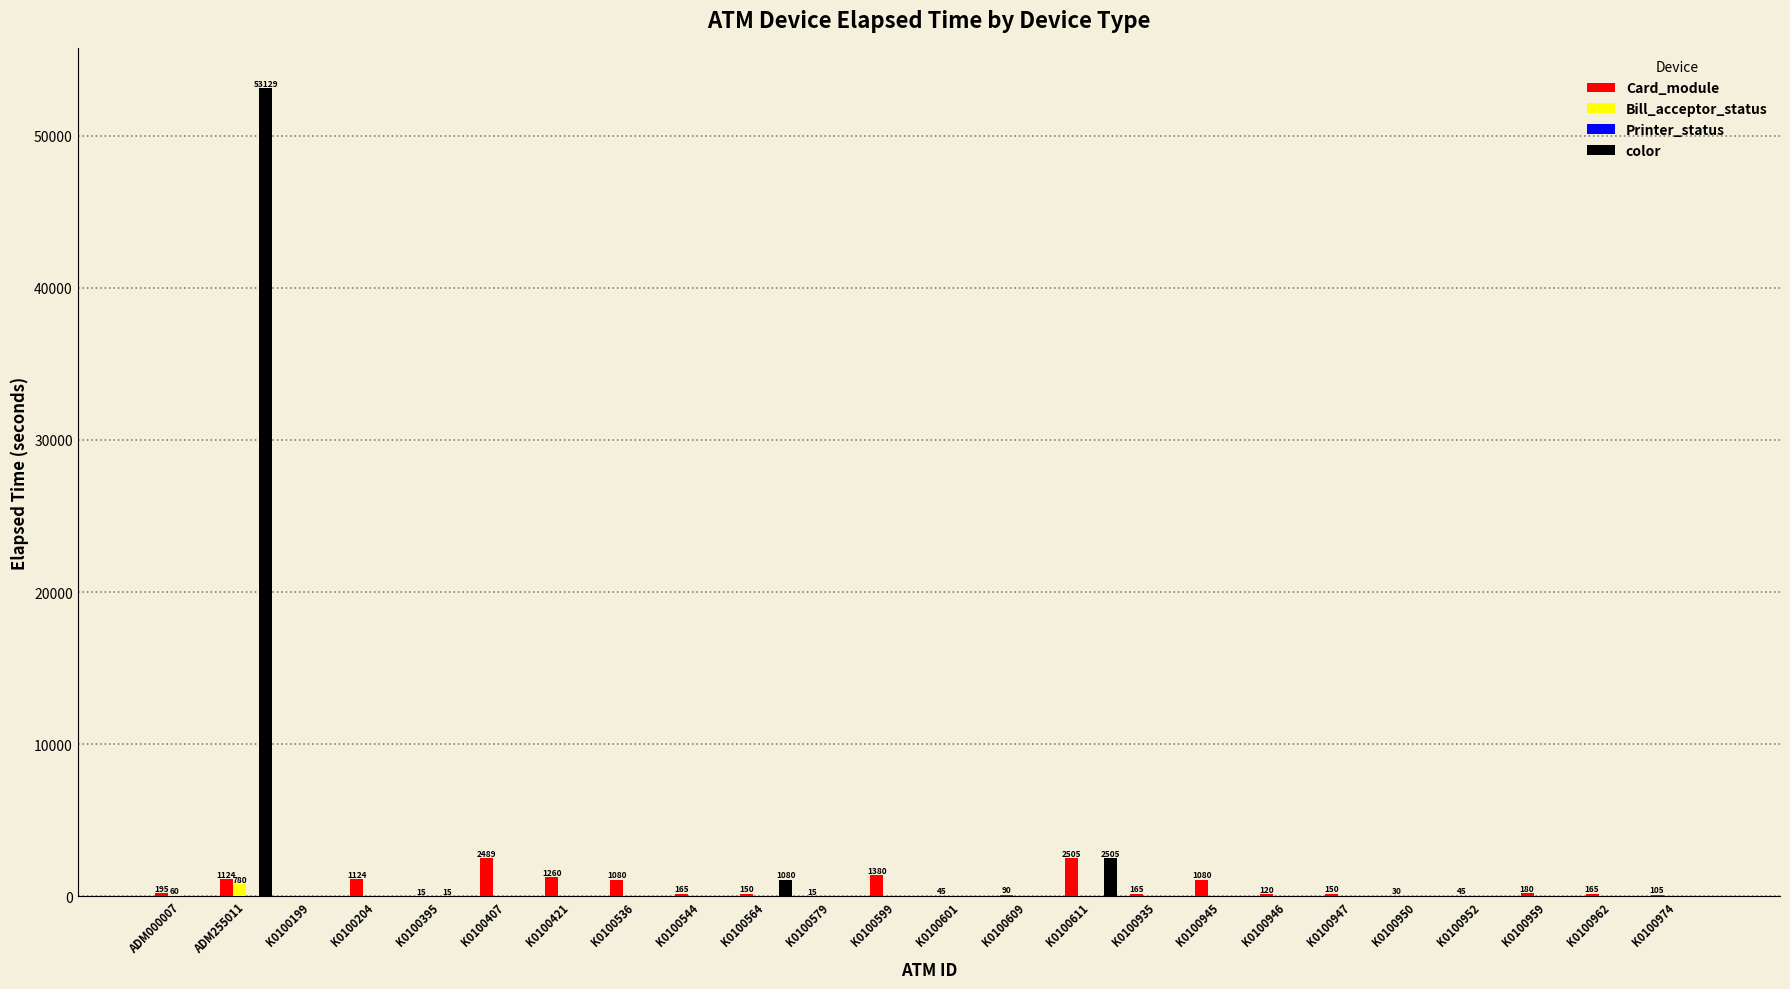

Which series has the widest spread of values?

color